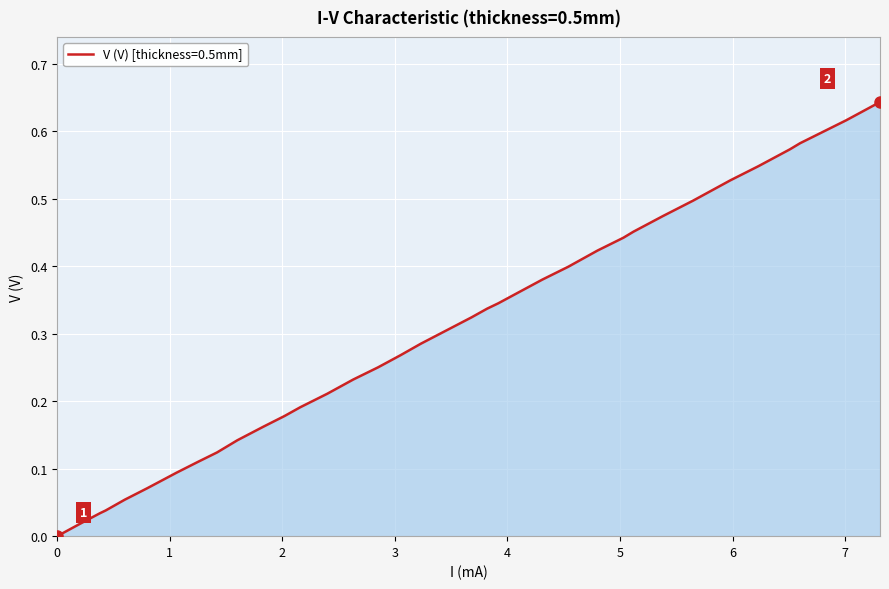

How many lines are shown in the chart?

1